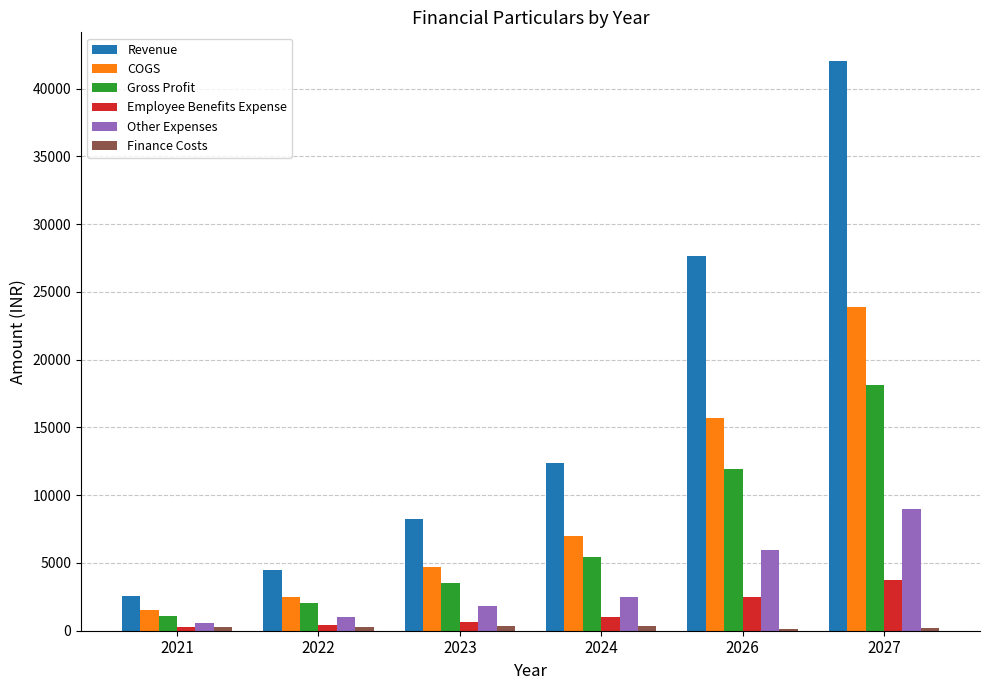

Which series has the largest total across all categories?

Revenue